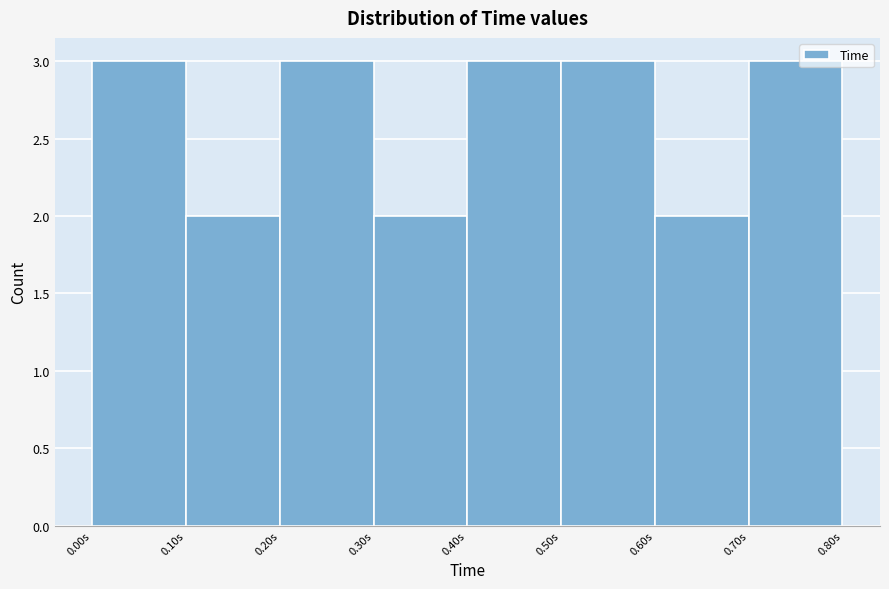

Reading left to right, list every bar in this chart as the range it spans on the x-axis followed by its height. The values are not printed on the chart, so give them approximately, as read against the axis.

0.0 to 0.1: 3
0.1 to 0.2: 2
0.2 to 0.3: 3
0.3 to 0.4: 2
0.4 to 0.5: 3
0.5 to 0.6: 3
0.6 to 0.7: 2
0.7 to 0.8: 3